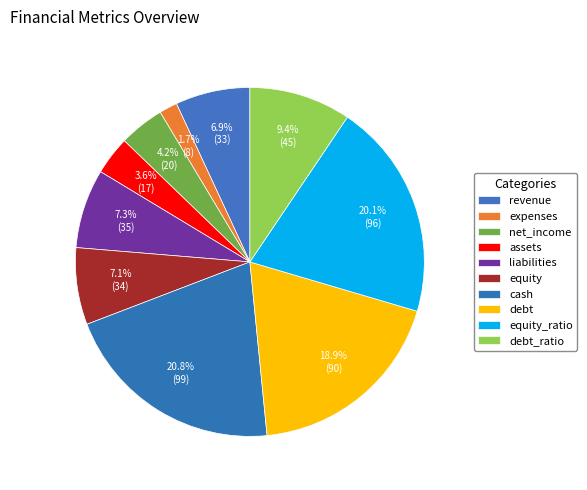

The equity_ratio slice represents 9% of the pie. True or false?

False